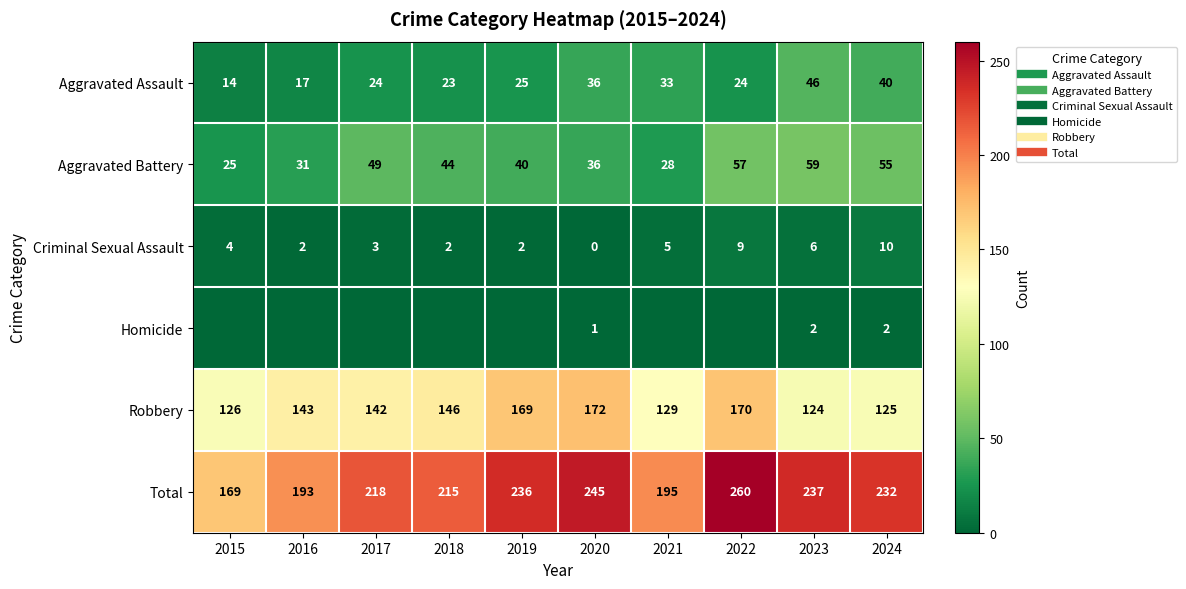

What is the sum of all Robbery values?

1446